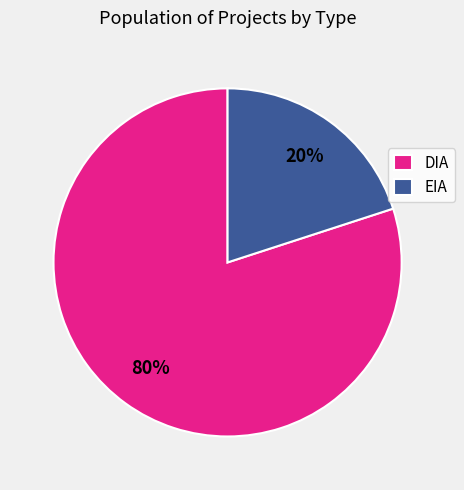

Does any single category account for the majority?

Yes